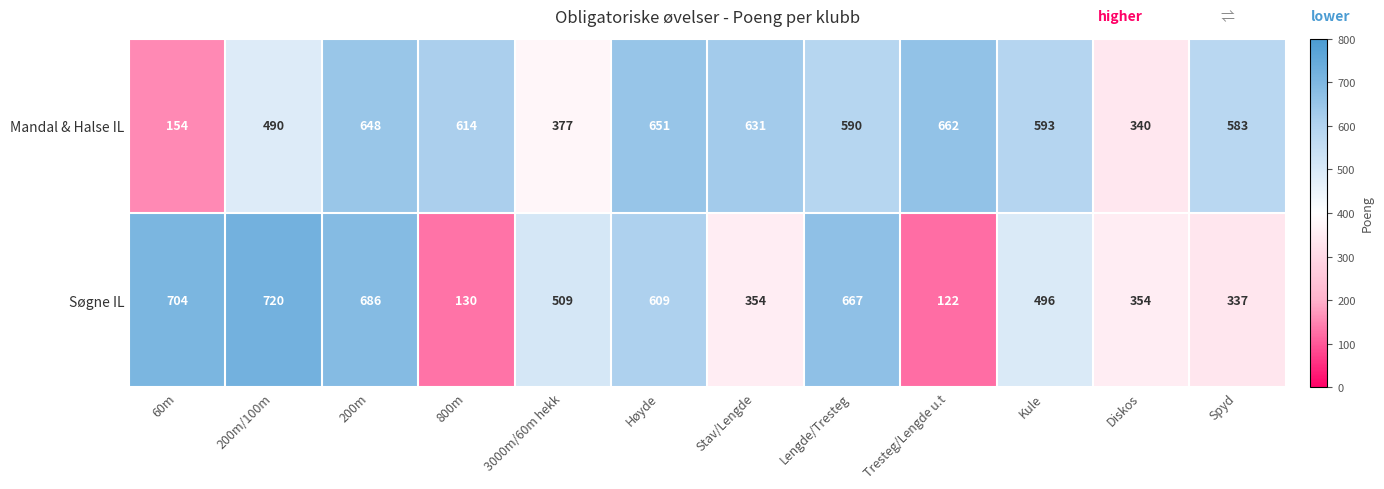

Which category has the highest value across all series?

200m/100m